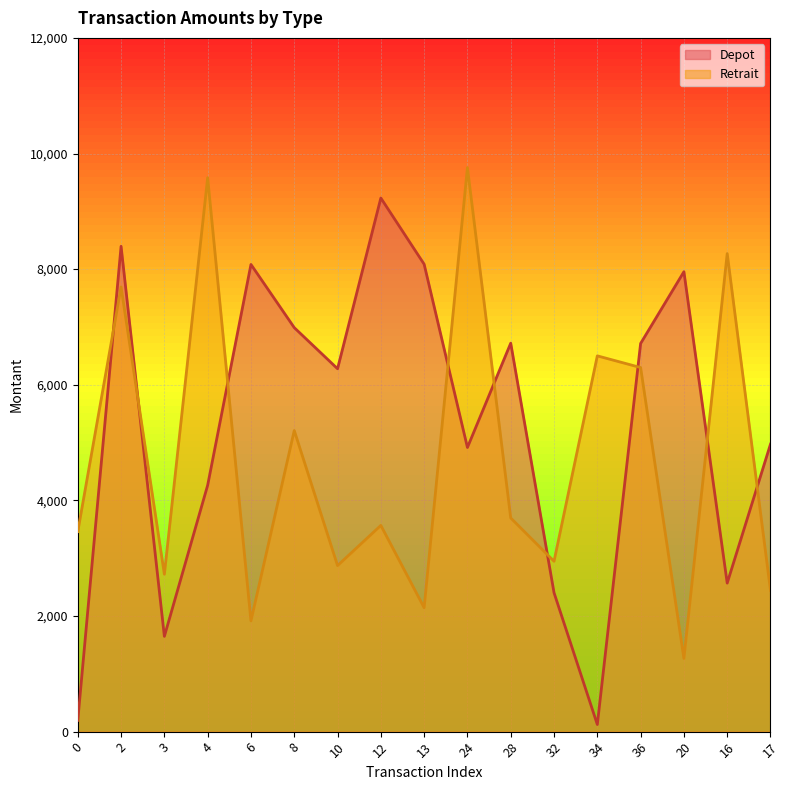

How many lines are shown in the chart?

2